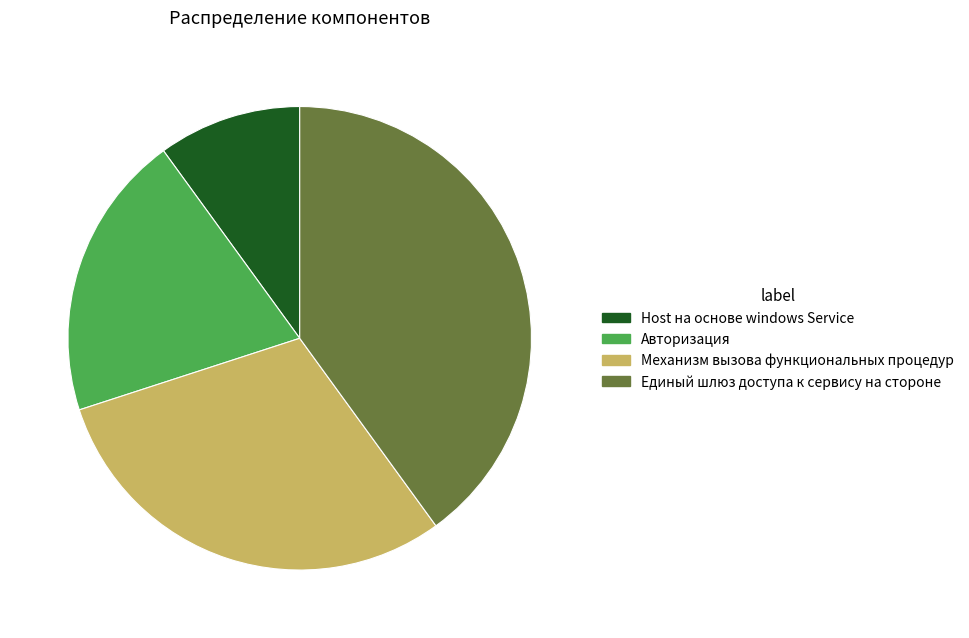

Does Единый шлюз доступа к сервису на стороне account for over 50% of the chart?

No